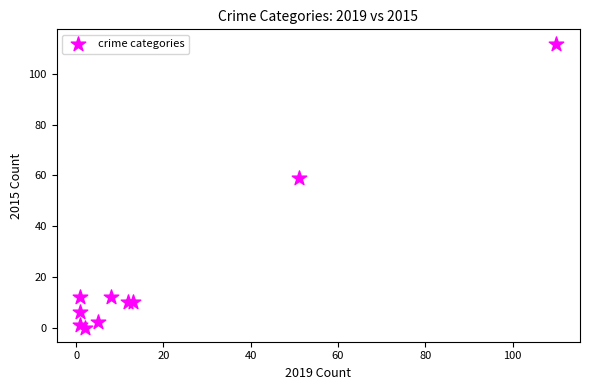

What Y value in the scatter plot is closest to 56?

59